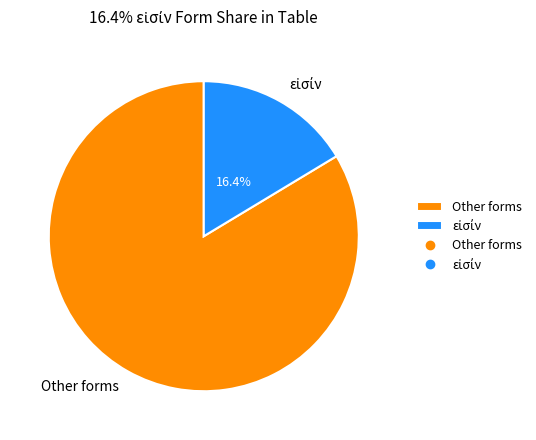

Which category accounts for the majority?

Other forms